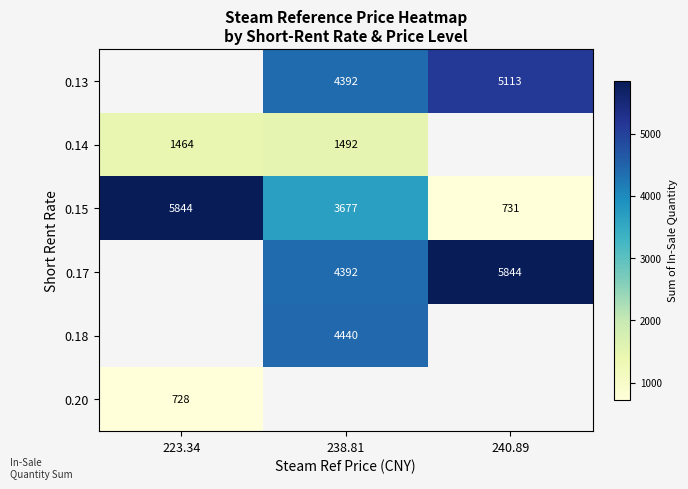

What value does the 0.15 series have at 223.34, to the nearest 10?

5840